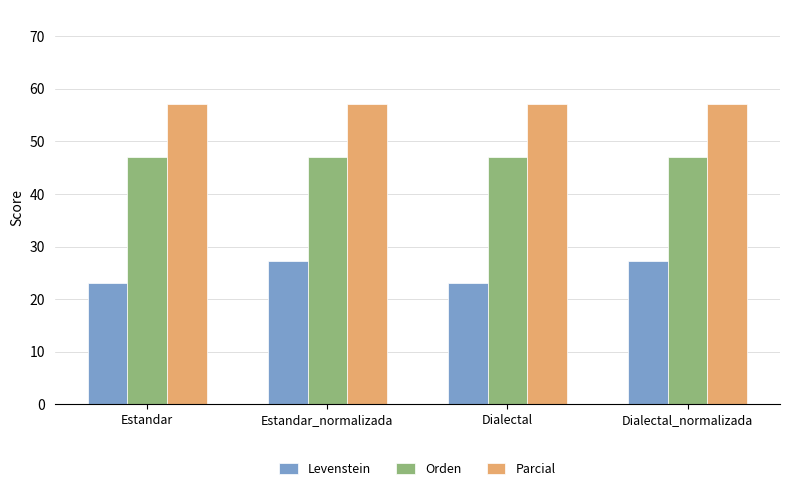

What is the difference between the highest and lowest values at Estandar?

34.1